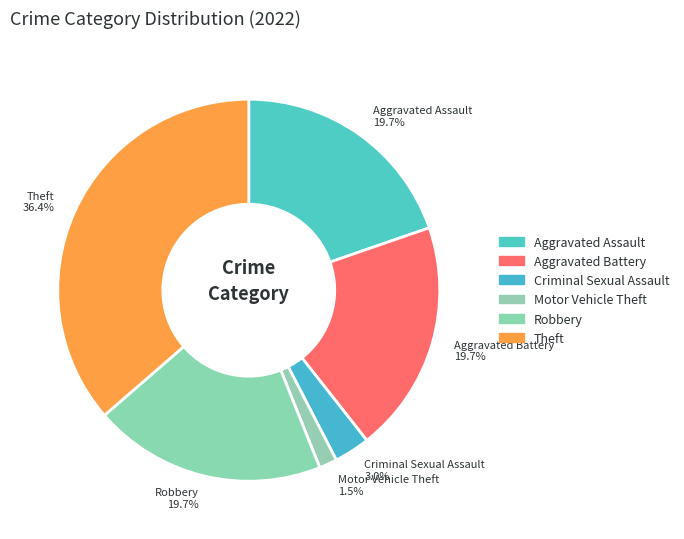

To the nearest percent, what is the difference between the largest and smallest slice percentages?

35%